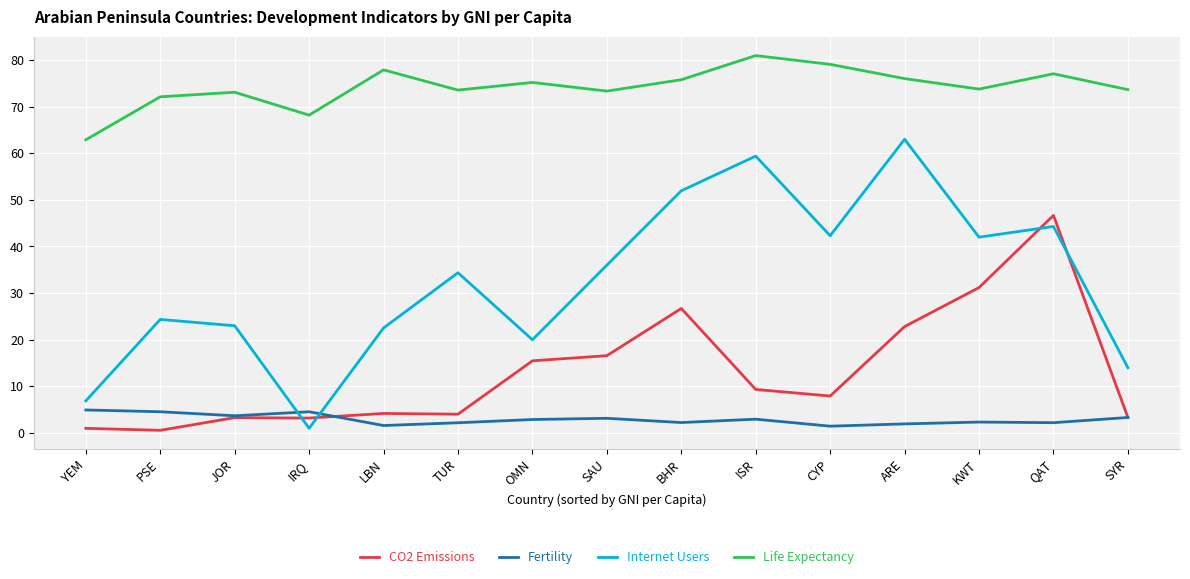

How many intersections are there between Internet Users and Fertility?

2